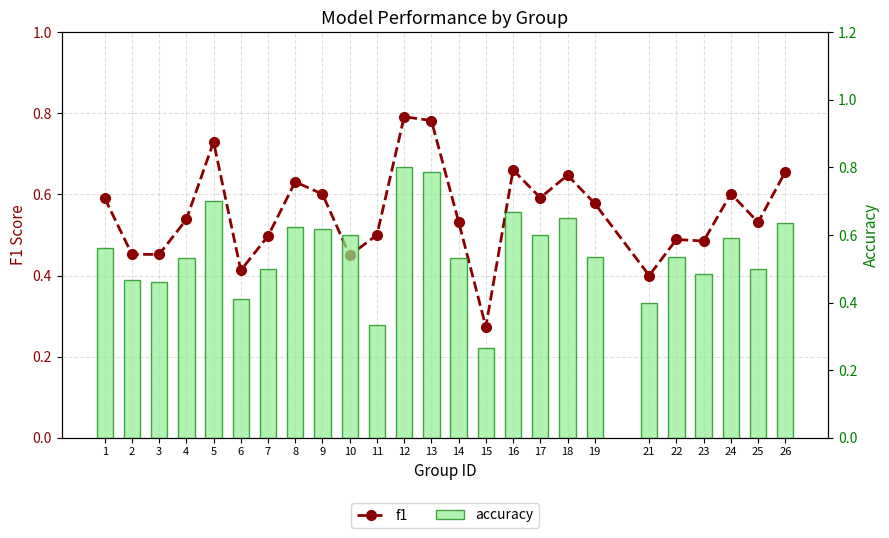

List the series in order of their peak value, highest first.

accuracy, f1